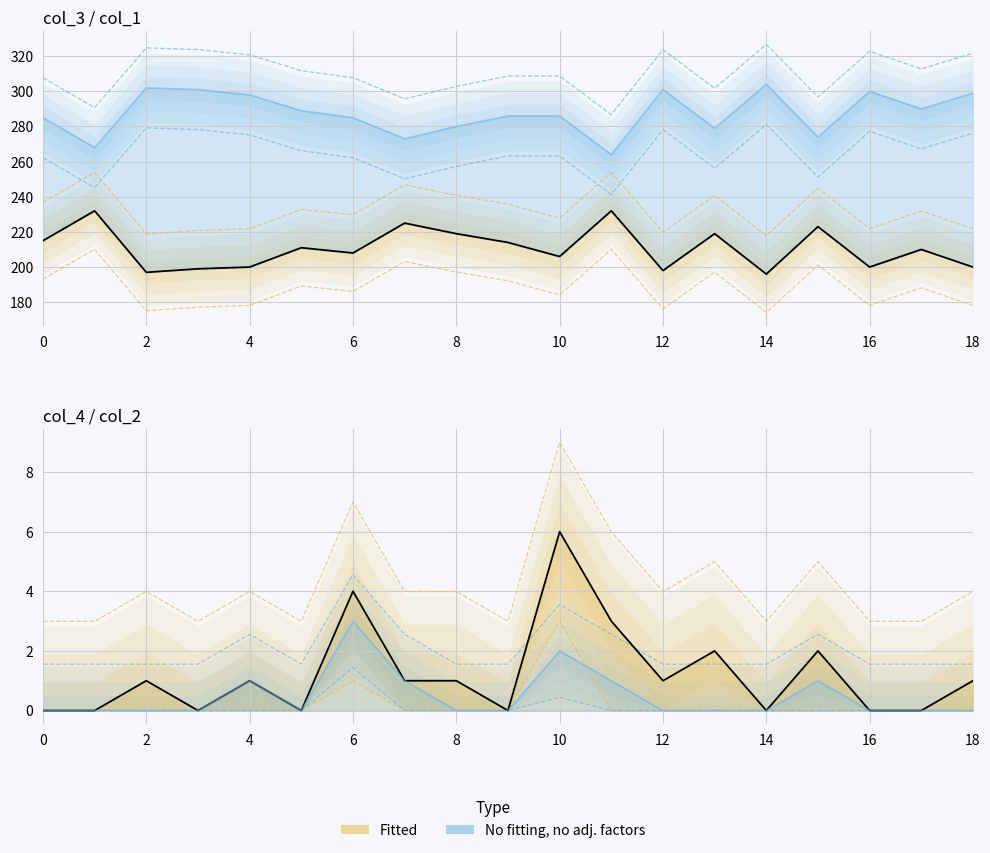

What is the value of the col_2 point at the 17th from the left?

1.6